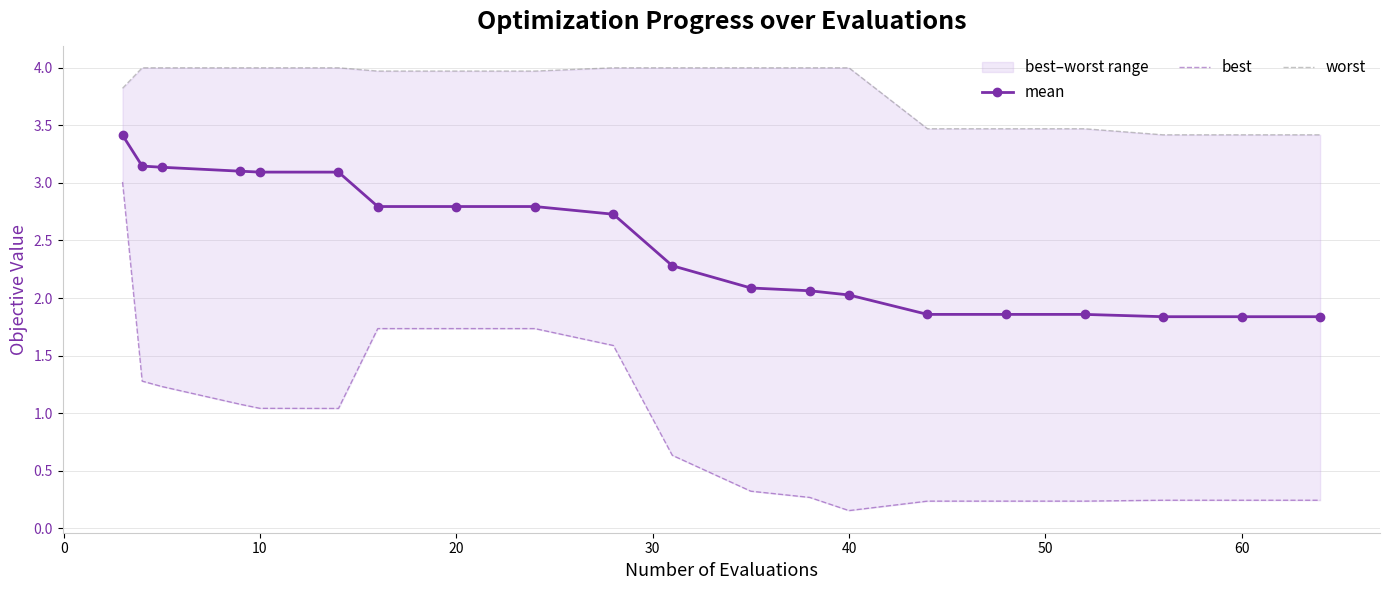

True or false: worst has more than 1 points higher than both neighbors.

False